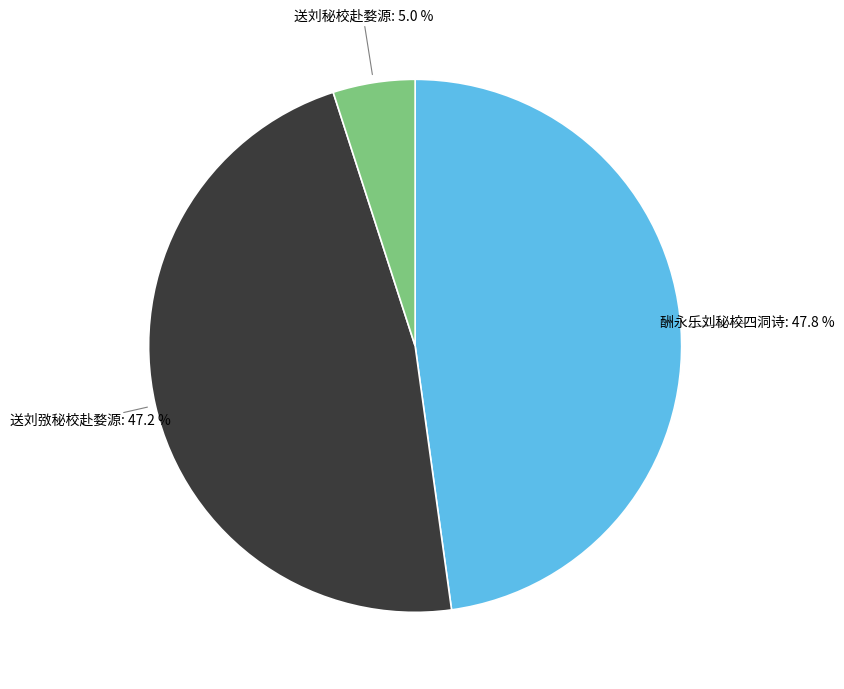

Is there a majority slice in this chart?

No